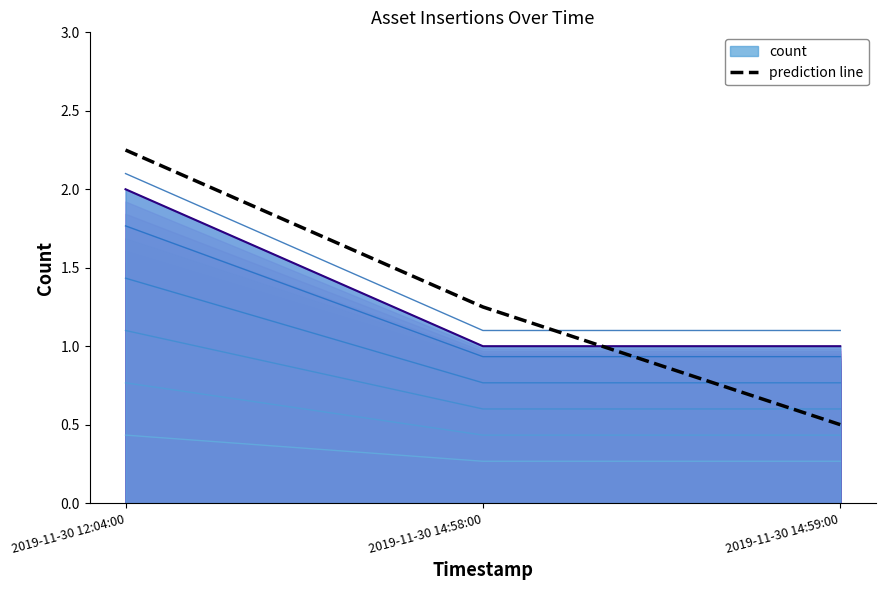

The chart shows a value of 1.2 at 2019-11-30 14:58:00. True or false?

True